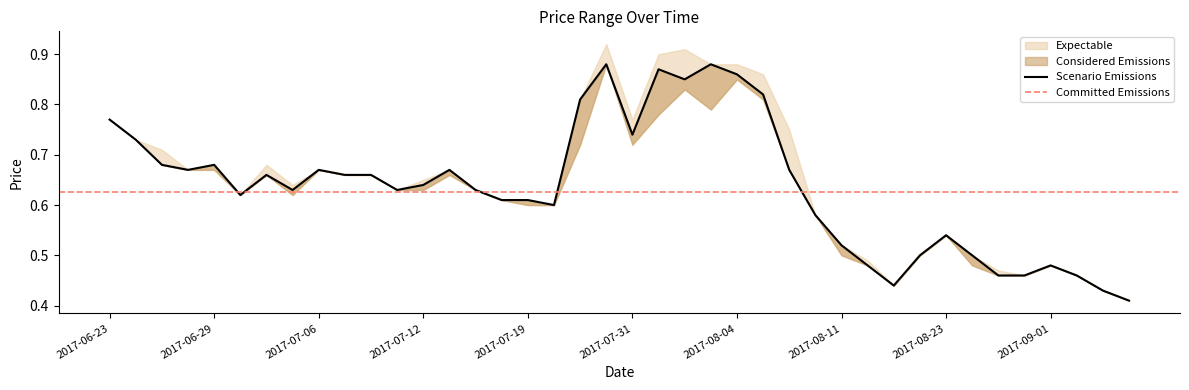

Is the value of HP at 2017-07-05 greater than the value of CP at 2017-08-29?

Yes